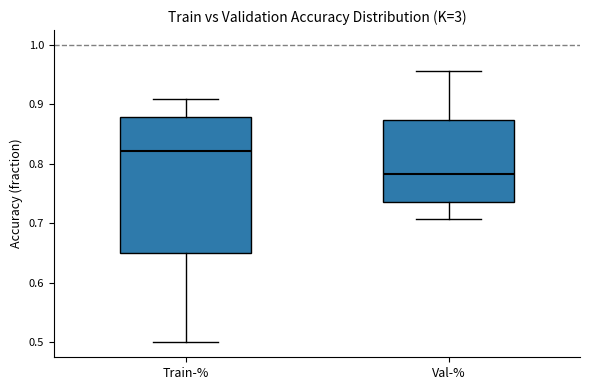

Reading left to right, transcribe this box plot: for each box, give where its median line is, the range the box spans, and where its two whiskers end, as read against the y-axis. The values are not printed on the chart, so give them approximately, as read against the axis.

Train-%: median 0.82, box 0.65 to 0.88, whiskers 0.50 to 0.91
Val-%: median 0.78, box 0.74 to 0.87, whiskers 0.71 to 0.96